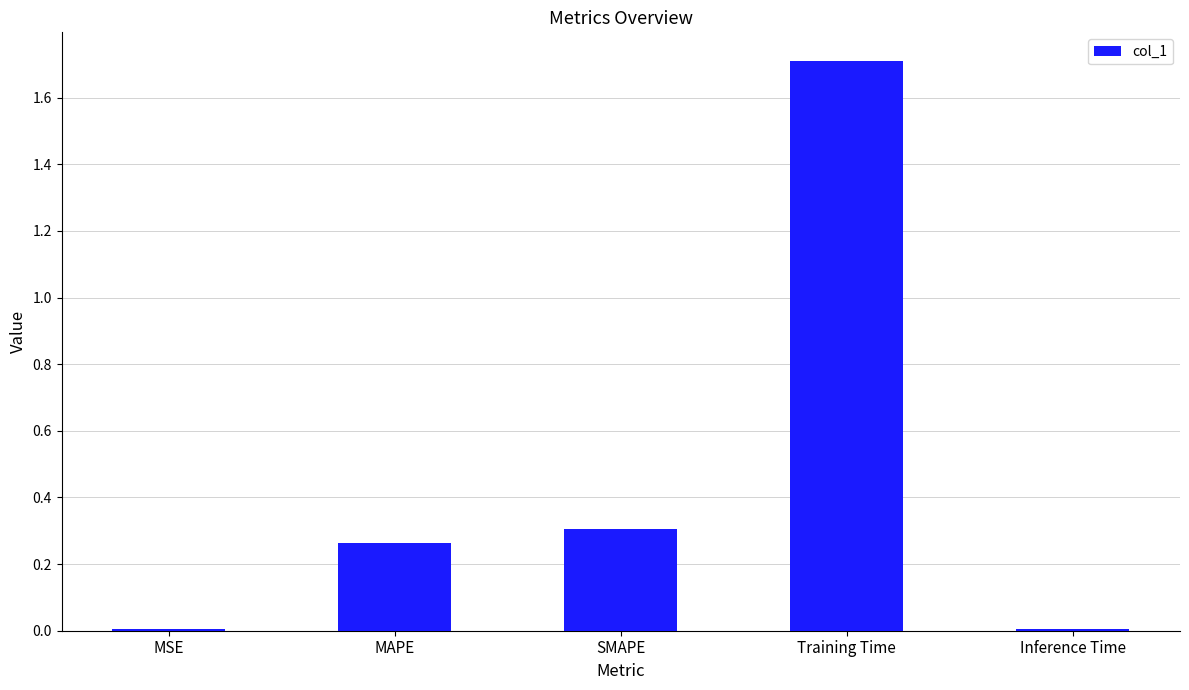

What is the change in value from MAPE to Inference Time?

-0.3